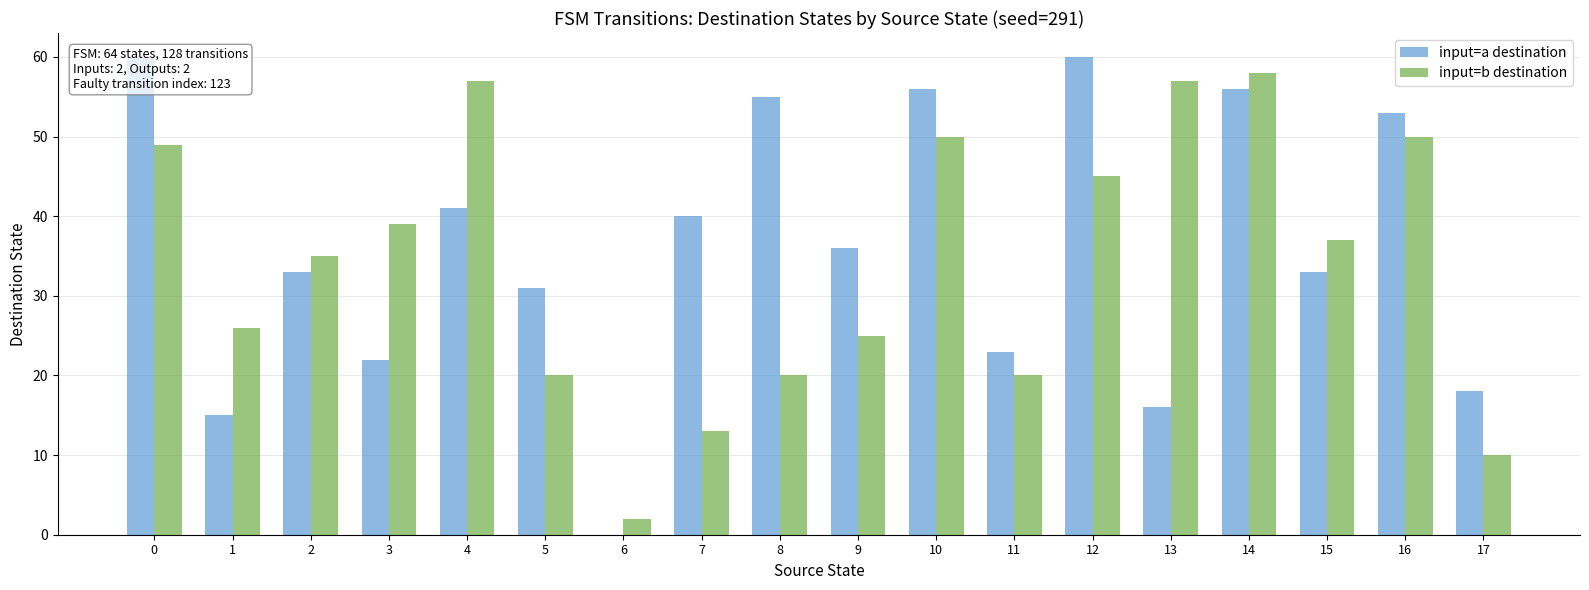

What is the average value of the input=b destination series?

34